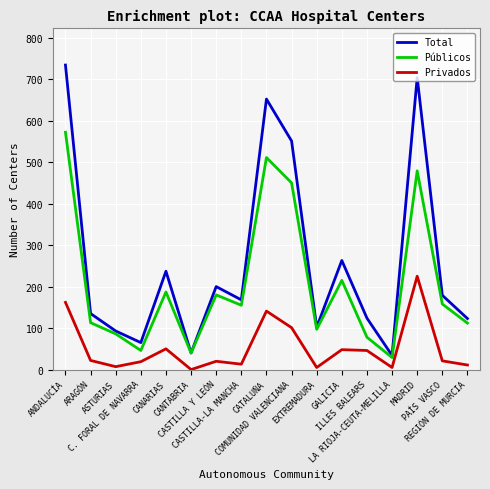

What is the highest value of the Total series?

734